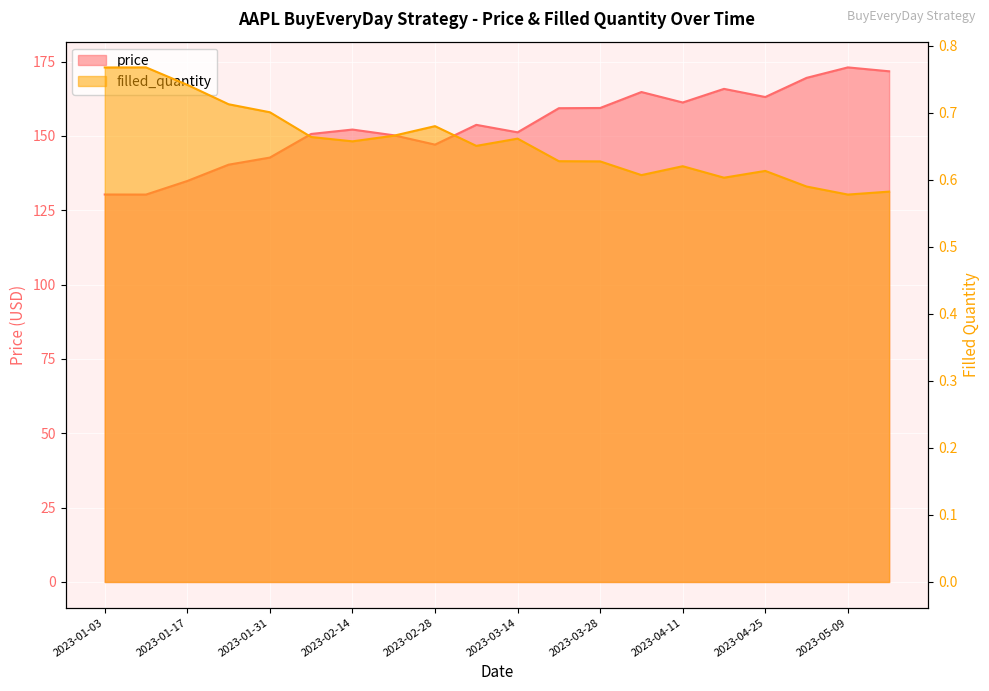

The price series shows 147.1 at 2023-02-28. True or false?

True